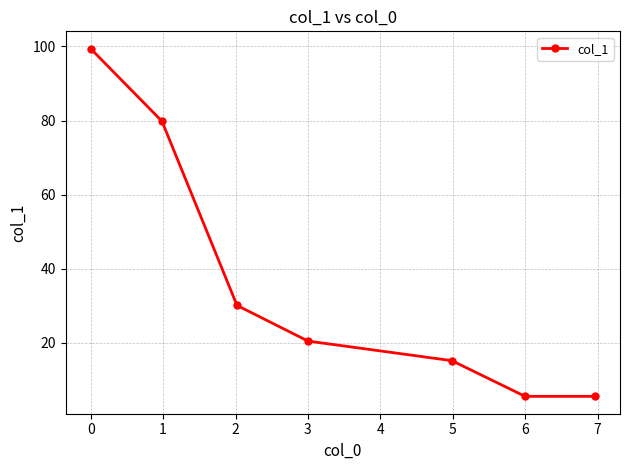

What is the maximum value shown in the chart?

99.4